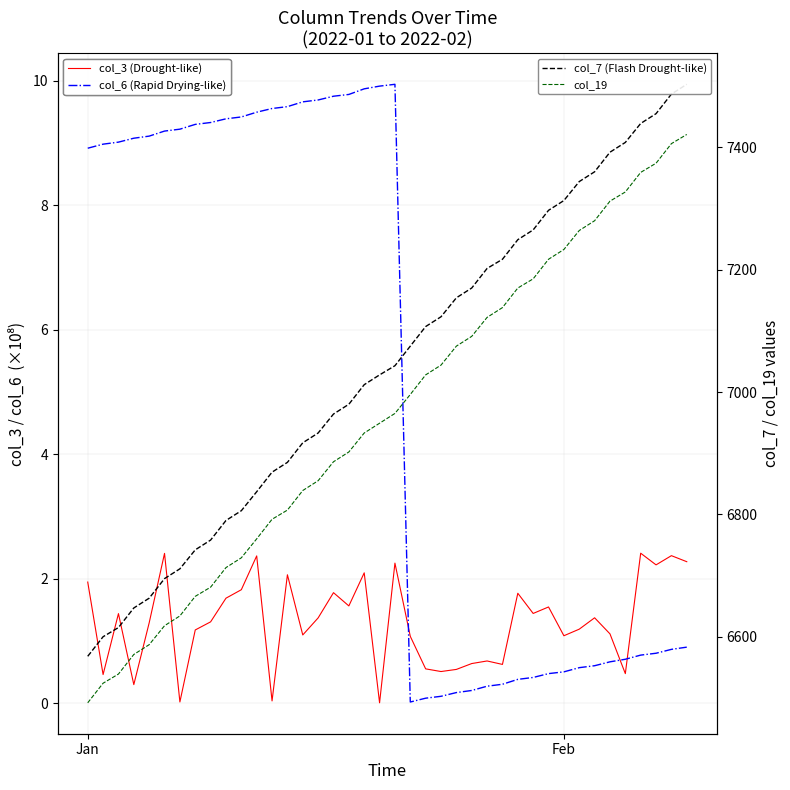

What is the minimum value for col_19?

6492